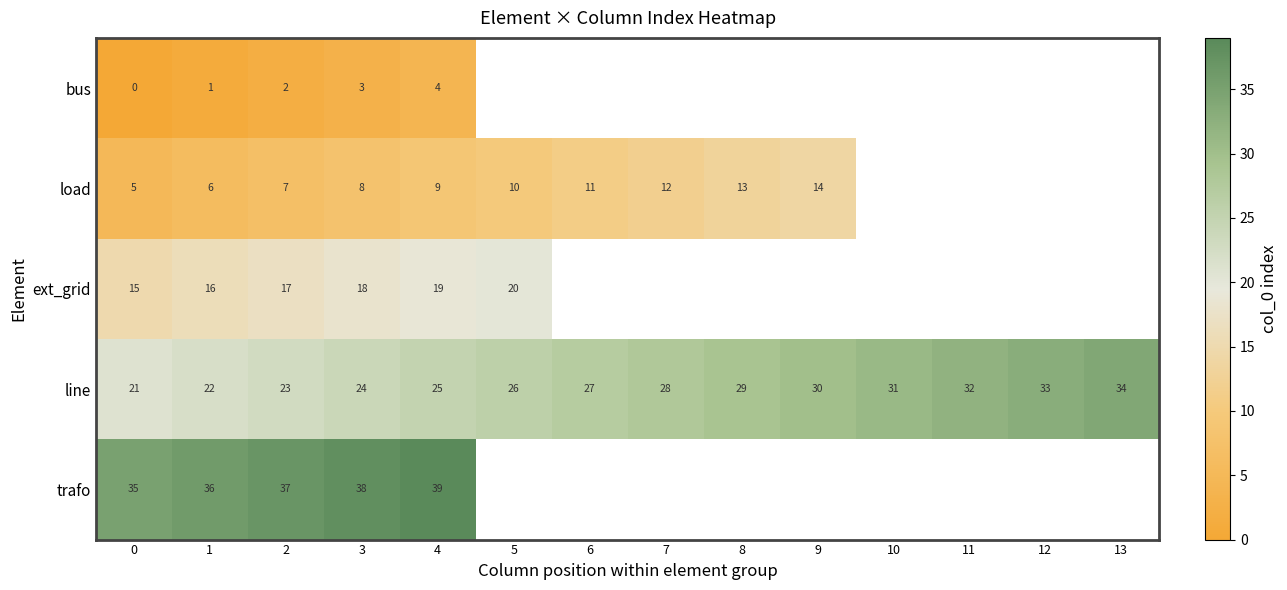

What is the maximum value shown in the chart?

39.0